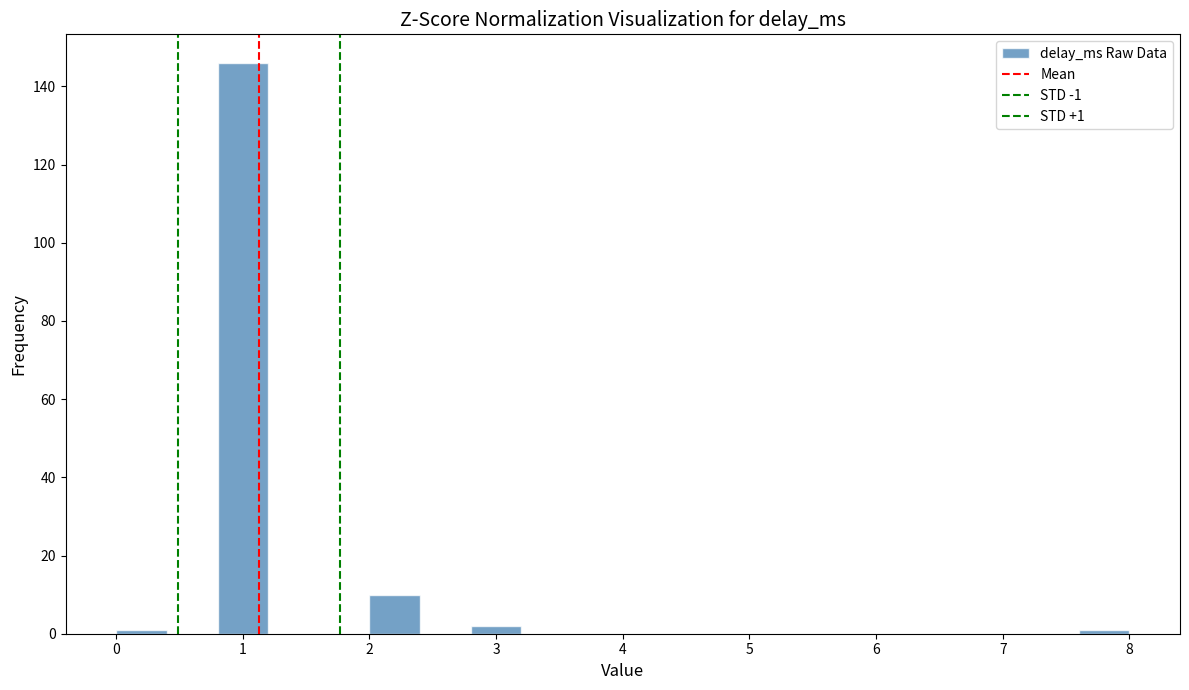

Over which range of the x-axis is the bar tallest?

0.8 to 1.2